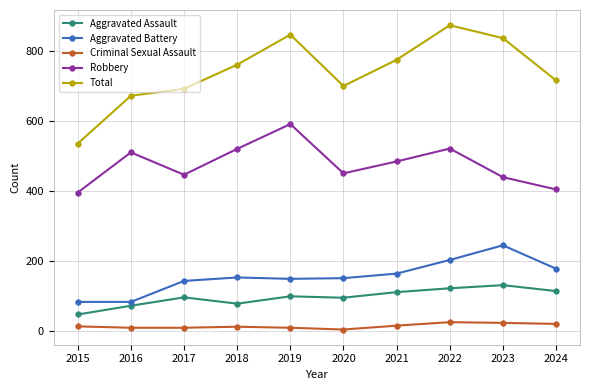

At which category does Total reach its first local valley?

2020